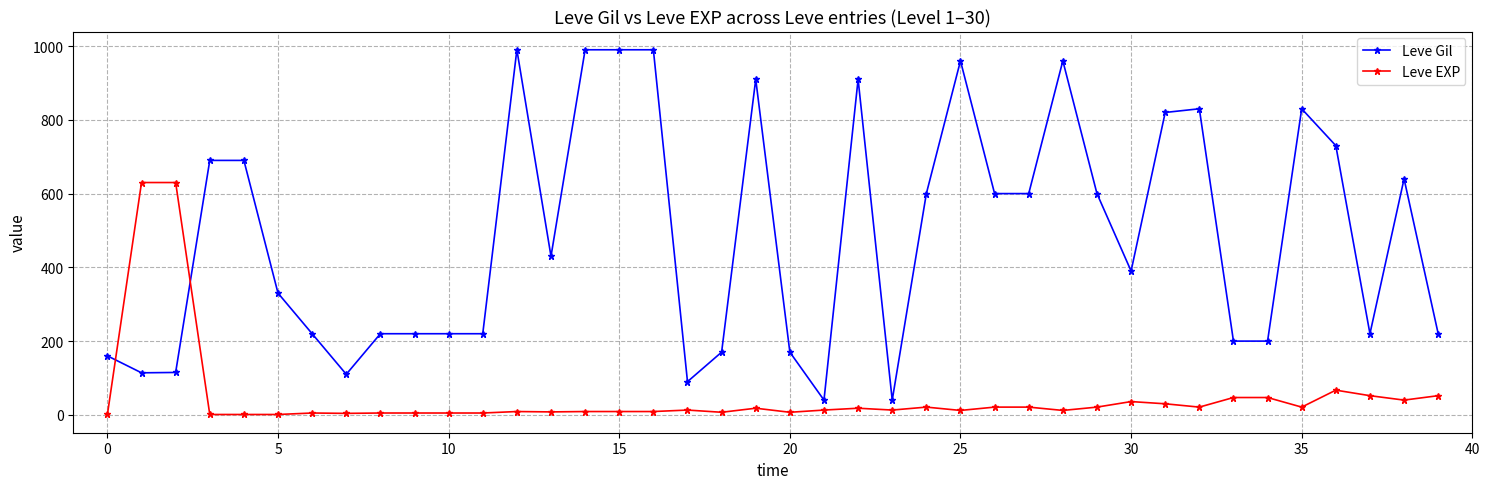

How many intersections are there between Leve EXP and Leve Gil?

2